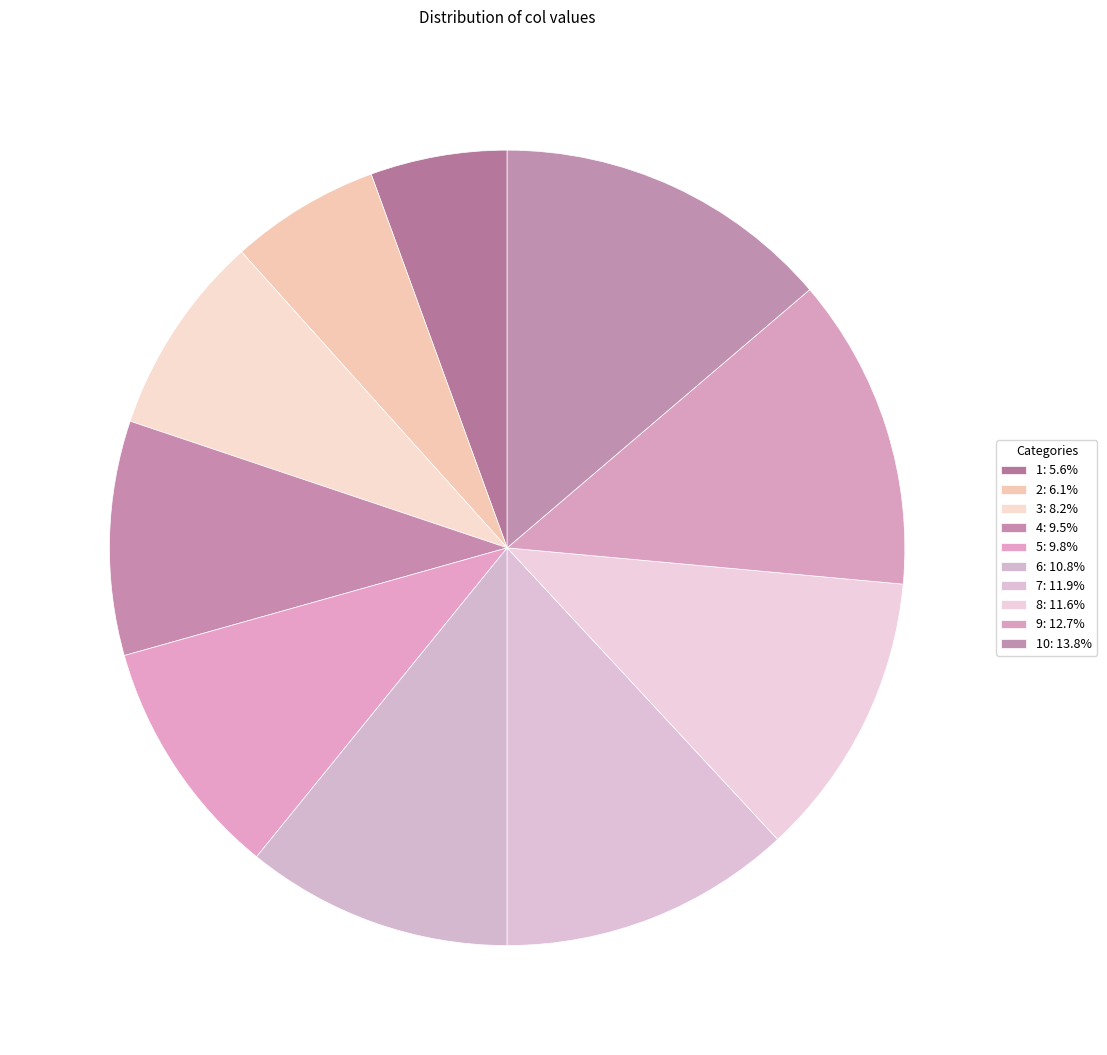

How many slices are in this pie chart?

10